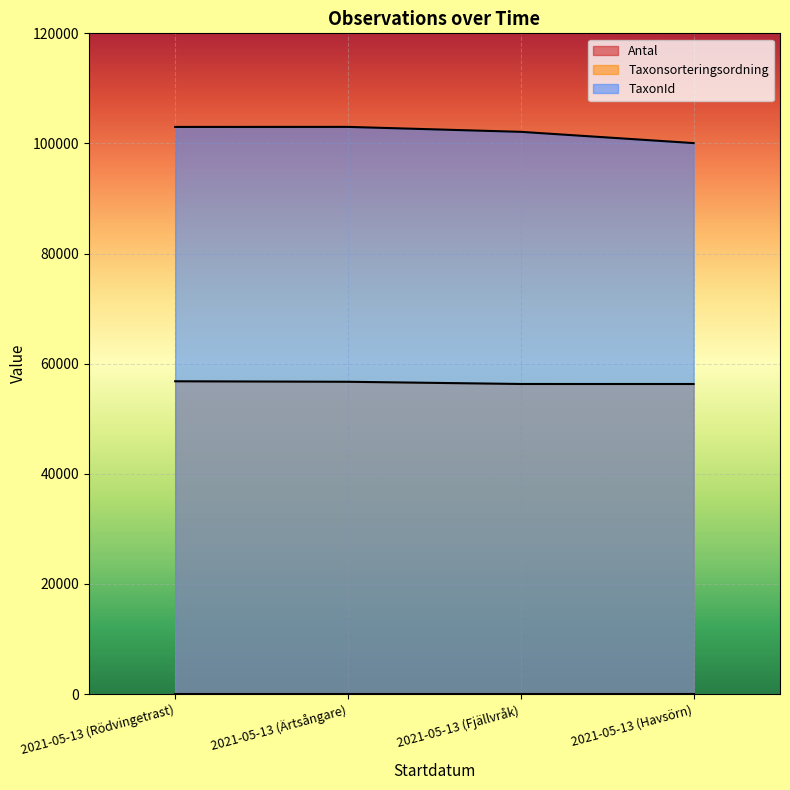

Between 2021-05-13 (Ärtsångare) and 2021-05-13 (Fjällvråk), which is larger?

2021-05-13 (Ärtsångare)